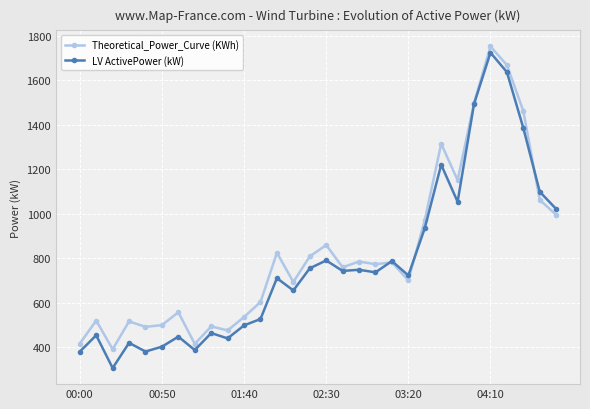

What is the minimum value shown in the chart?

306.4